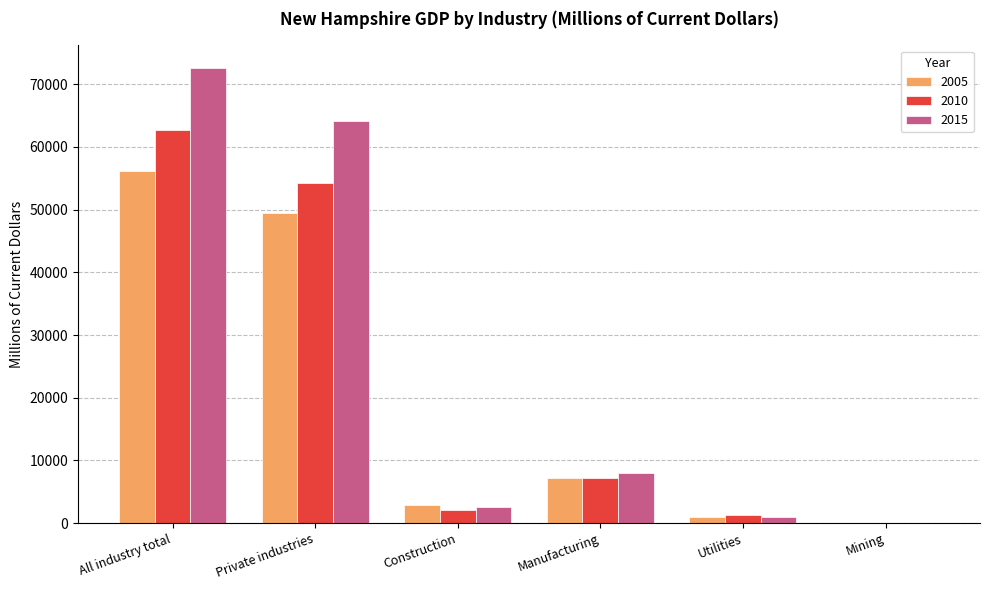

What is the total value across all series at Construction?

7444